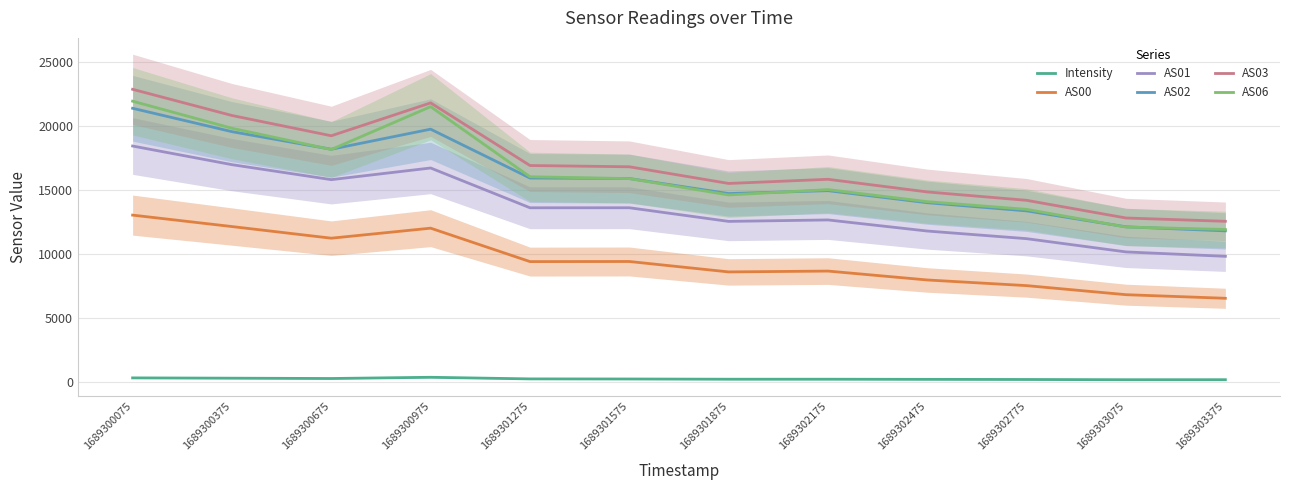

True or false: Intensity and AS06 cross at least once.

False